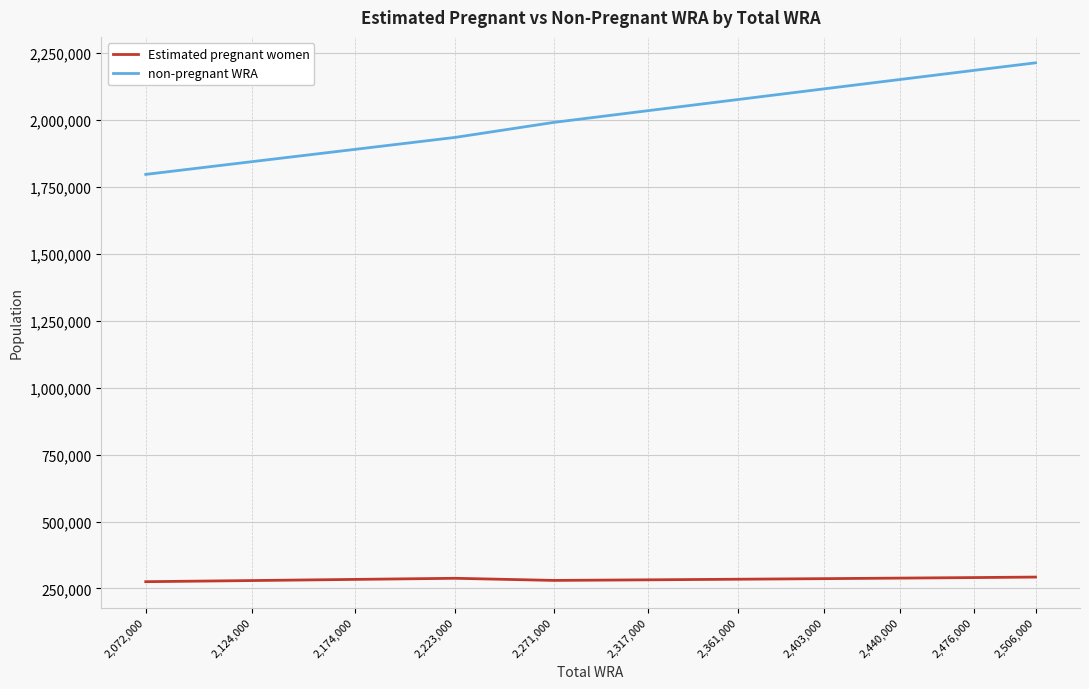

Is it true that Estimated pregnant women equals 155798.2 at 2,317,000?

False